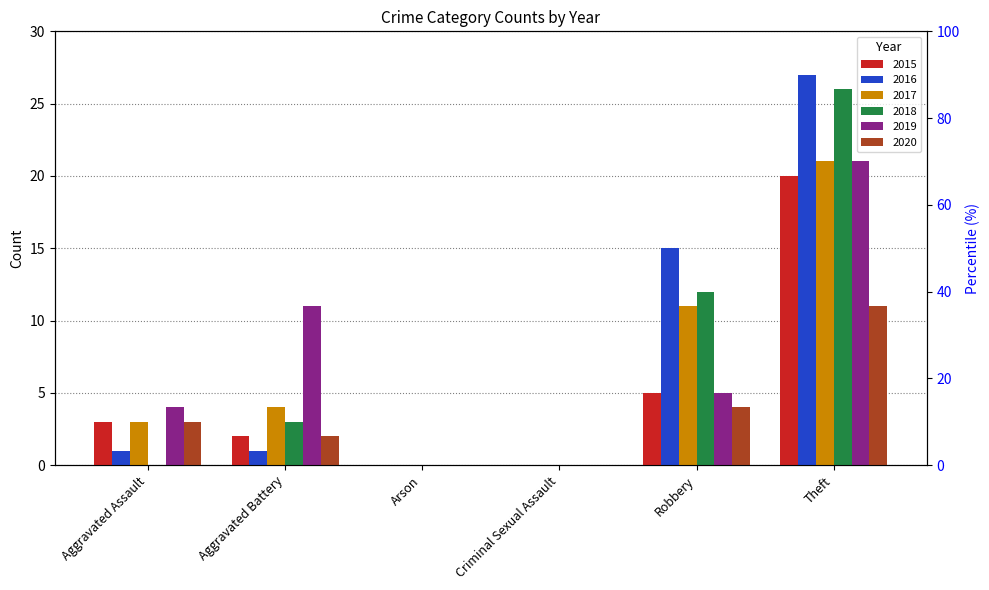

Reading right to left, list all the values displayed in this chart.

2015: 20	5	0	0	2	3
2016: 27	15	0	0	1	1
2017: 21	11	0	0	4	3
2018: 26	12	0	0	3	0
2019: 21	5	0	0	11	4
2020: 11	4	0	0	2	3